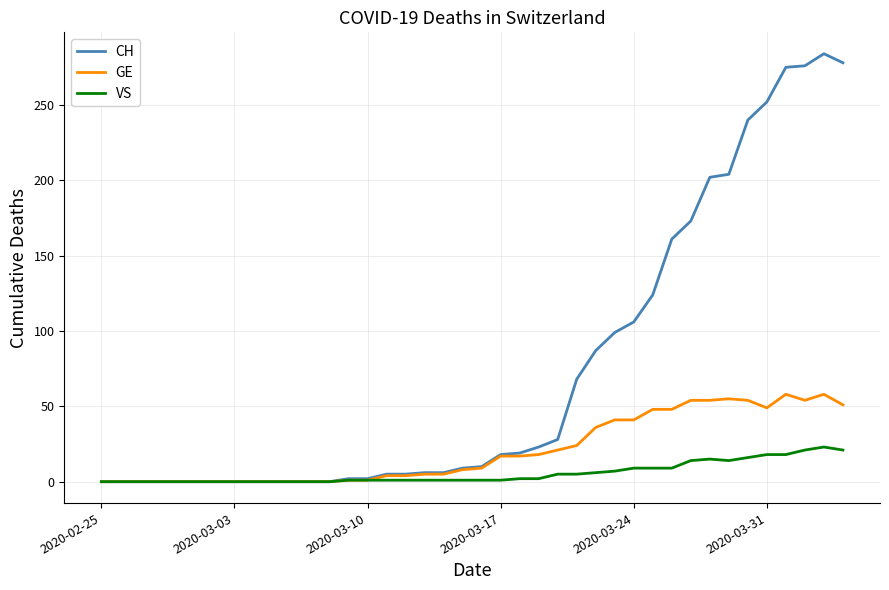

Which series has the largest range (max minus min)?

CH